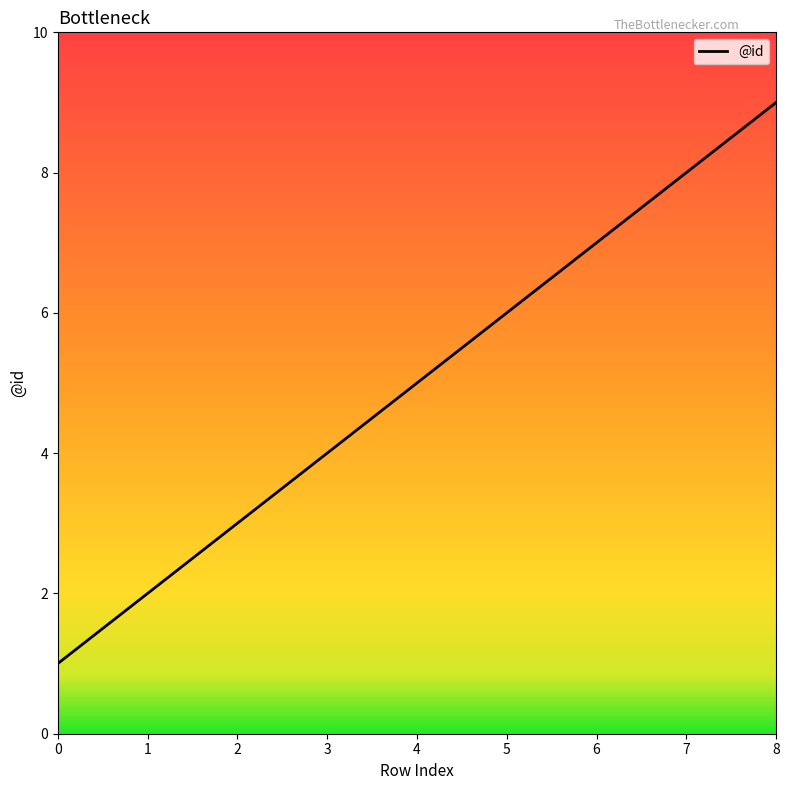

What is the greatest value displayed?

9